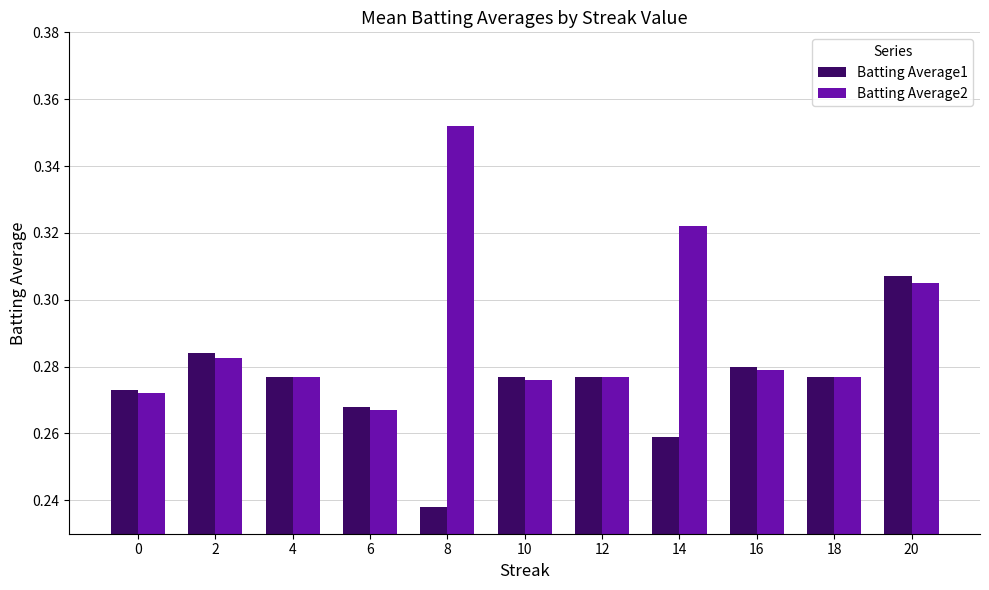

What is the sum of all Batting Average2 values?

3.2